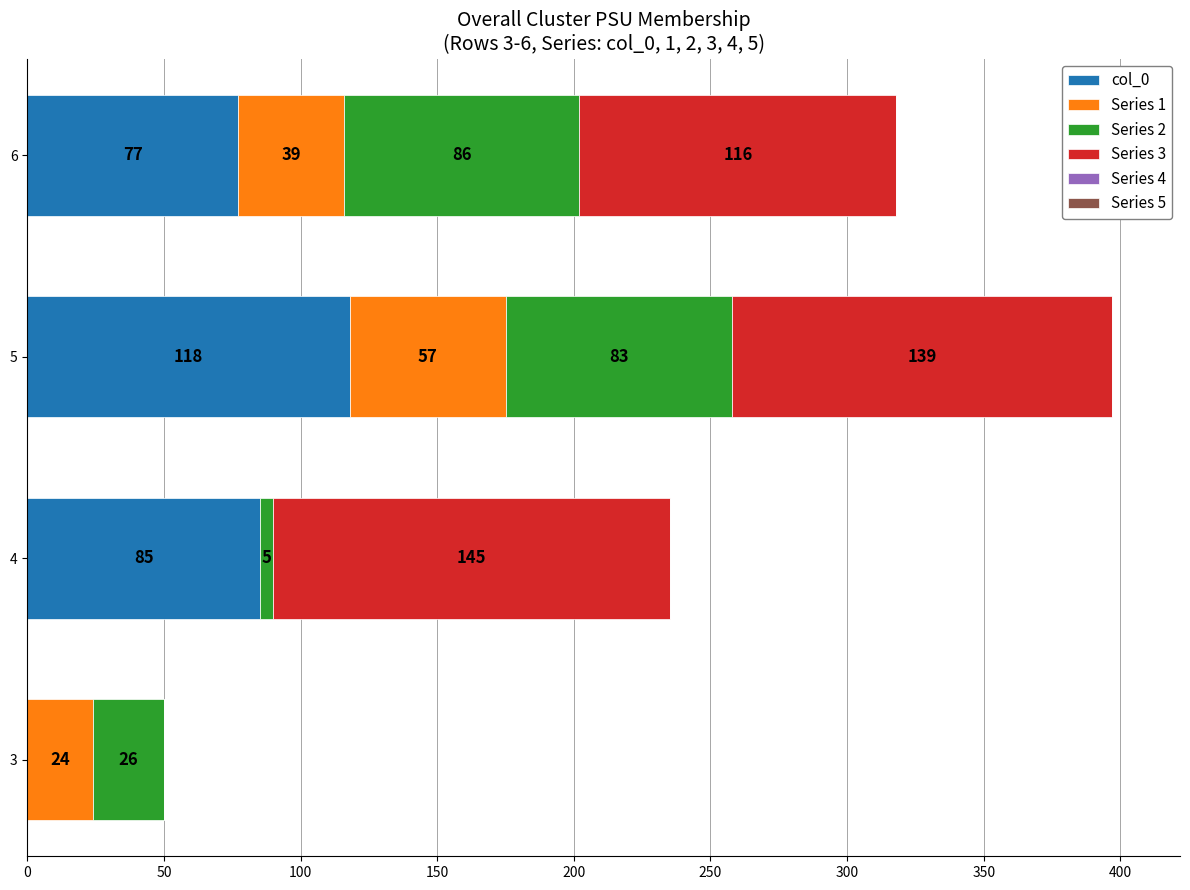

Count the number of data series in this chart.

4